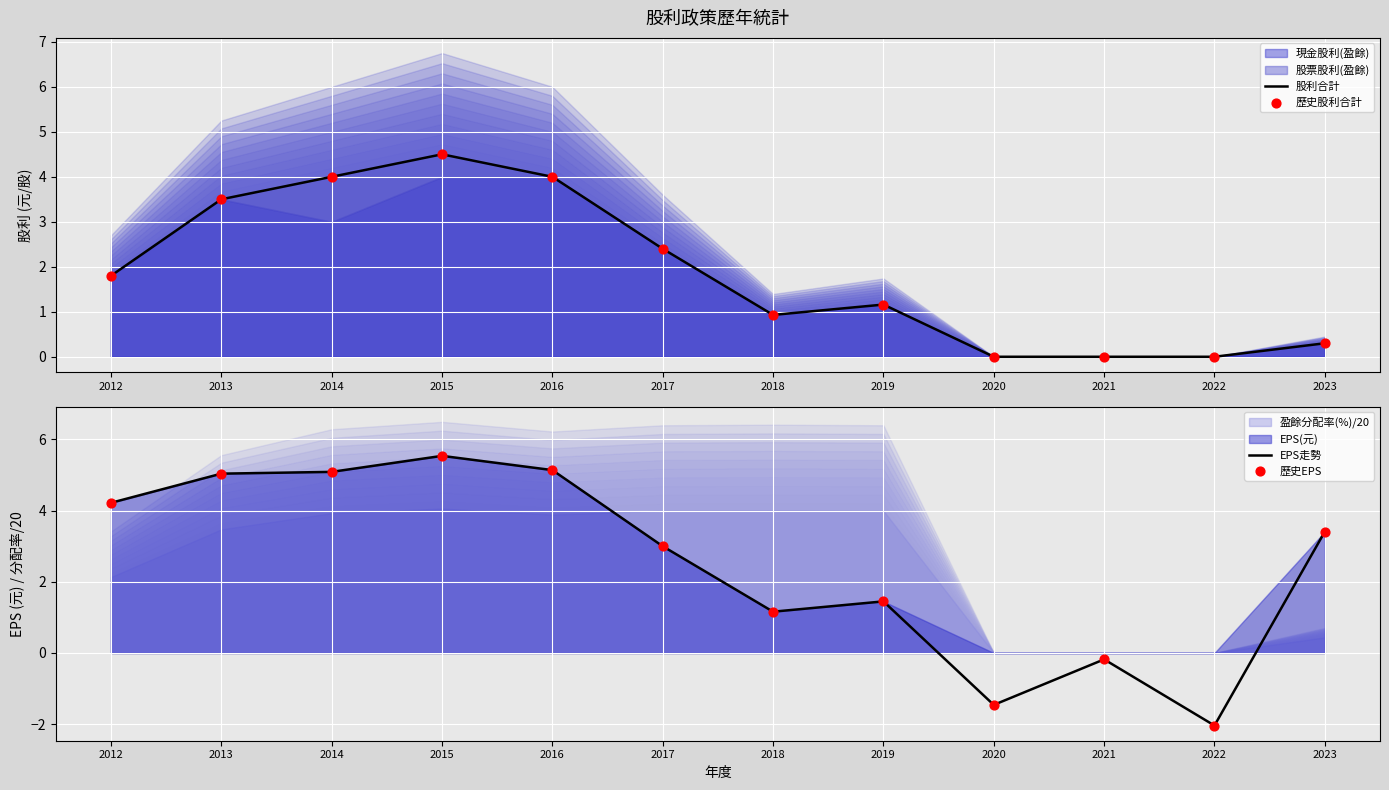

Which series has the widest spread of Y values?

EPS走勢